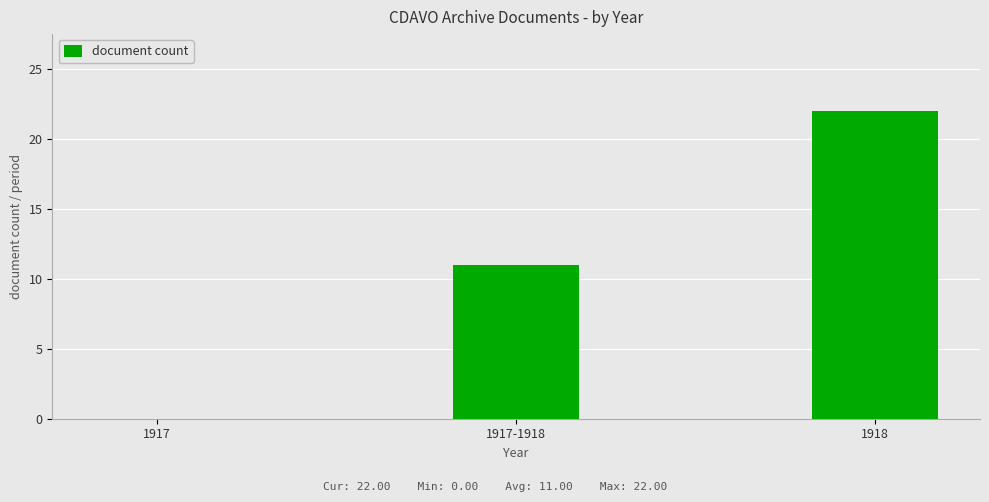

What is the approximate value at 1918?

22